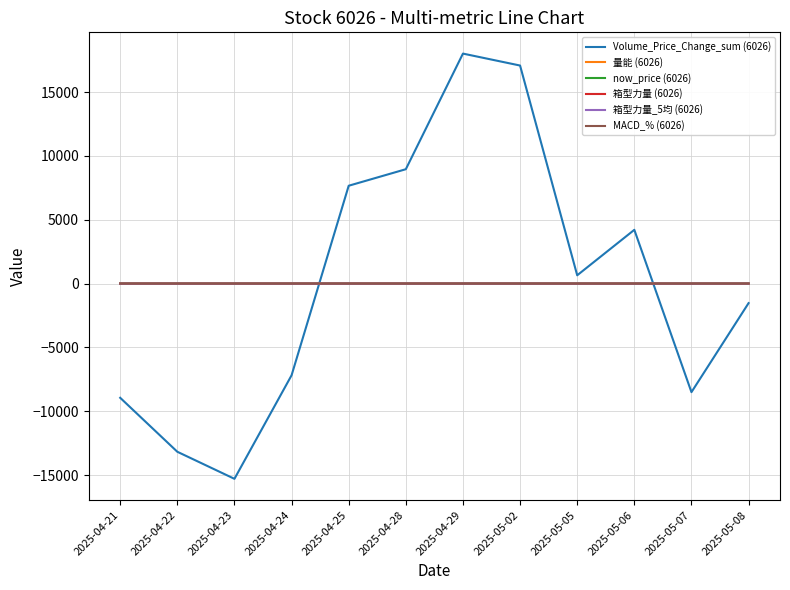

What is the minimum value for Volume_Price_Change_sum (6026)?

-15297.0